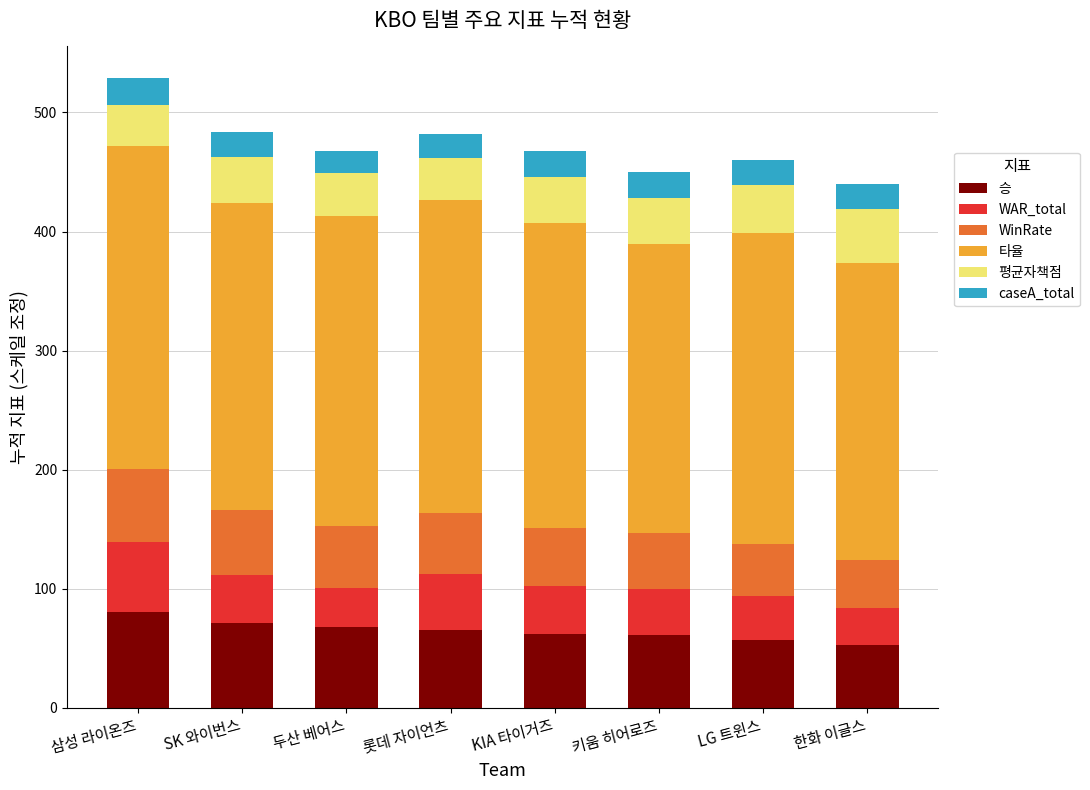

How many bars are there in total?

8